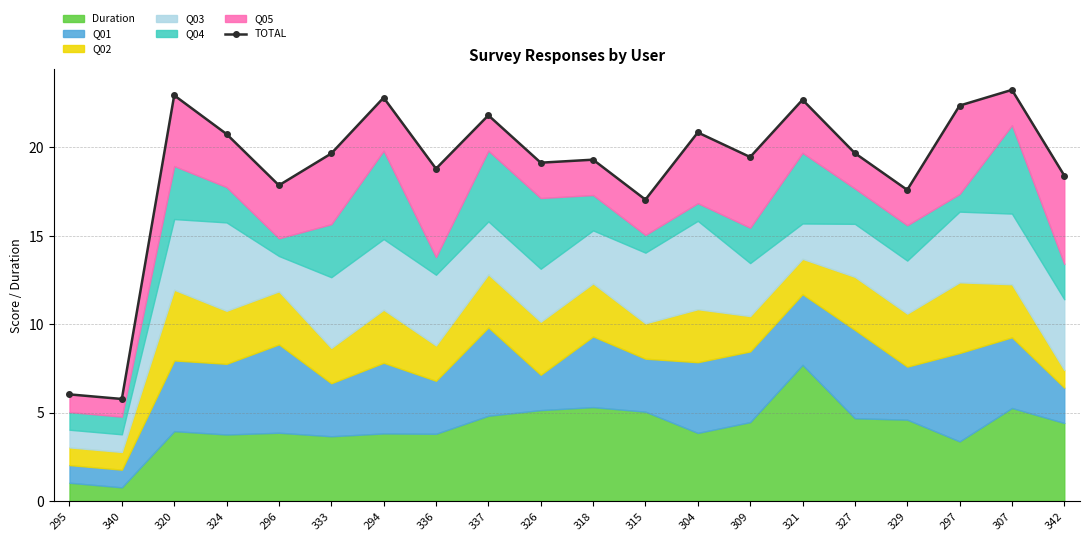

What is the sum of all values?

376.3